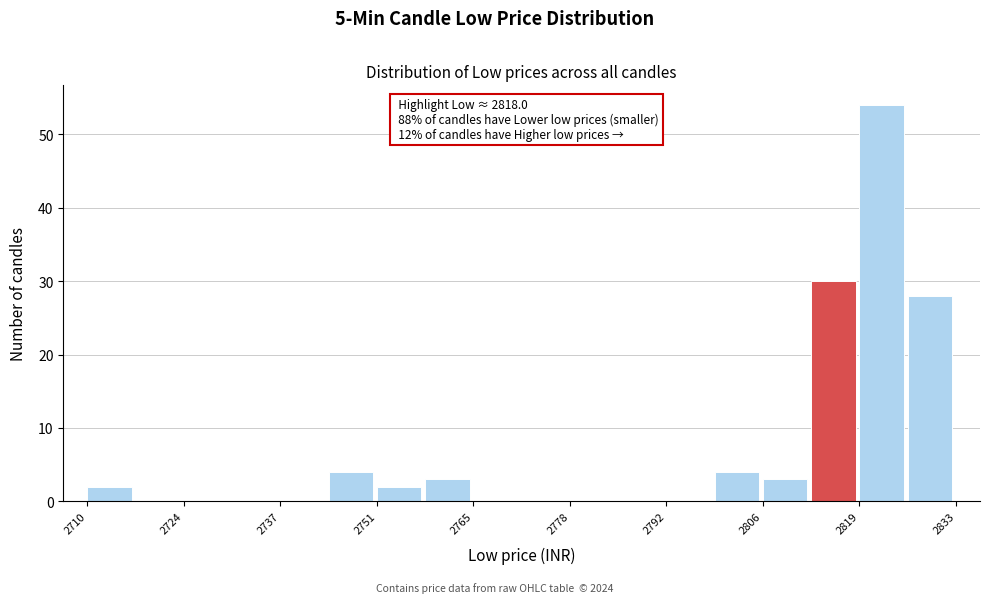

Around what value on the x-axis is the tallest bar? Give the approximate position of its centre, as read against the axis.

2822